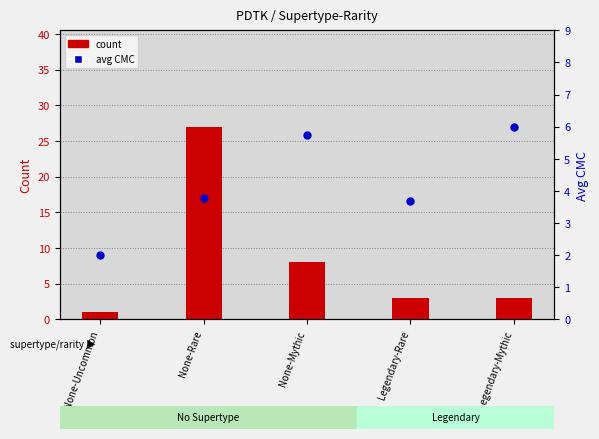

Which series reaches the maximum Y coordinate?

count